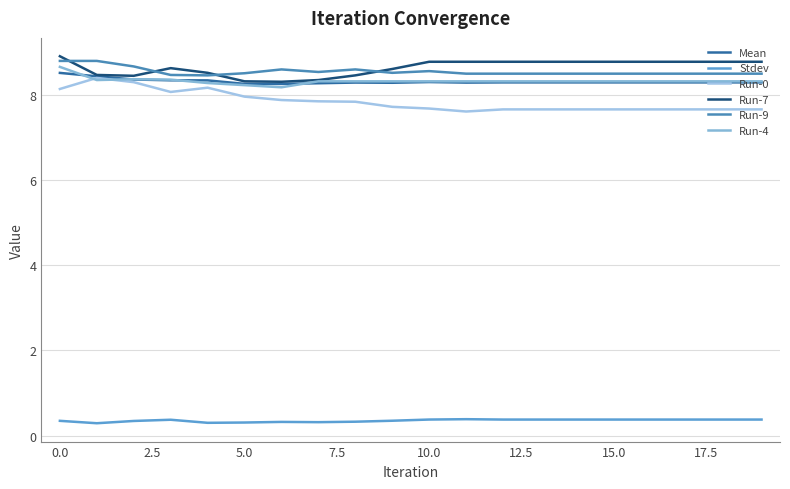

Does the chart display data point markers on the line(s)?

No